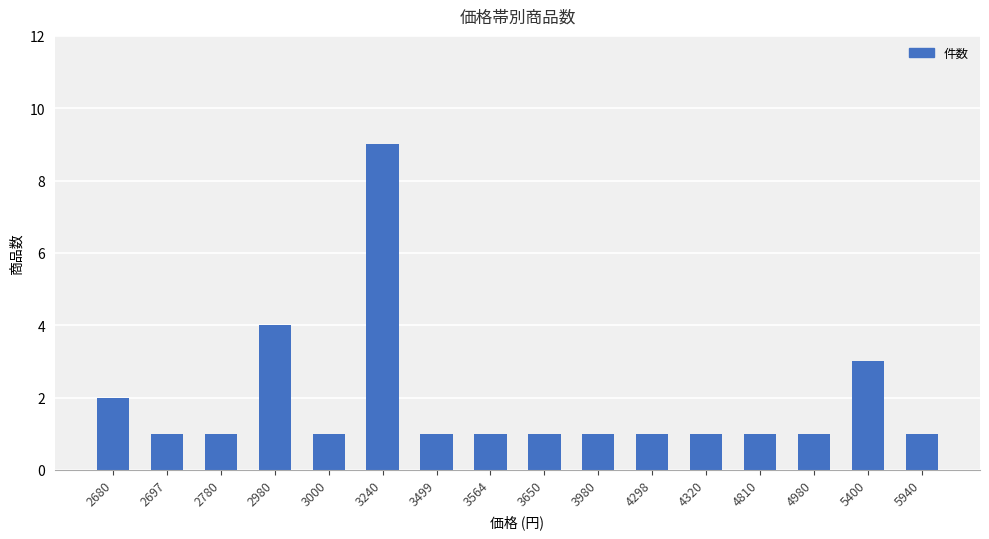

What is the maximum value shown in the chart?

9